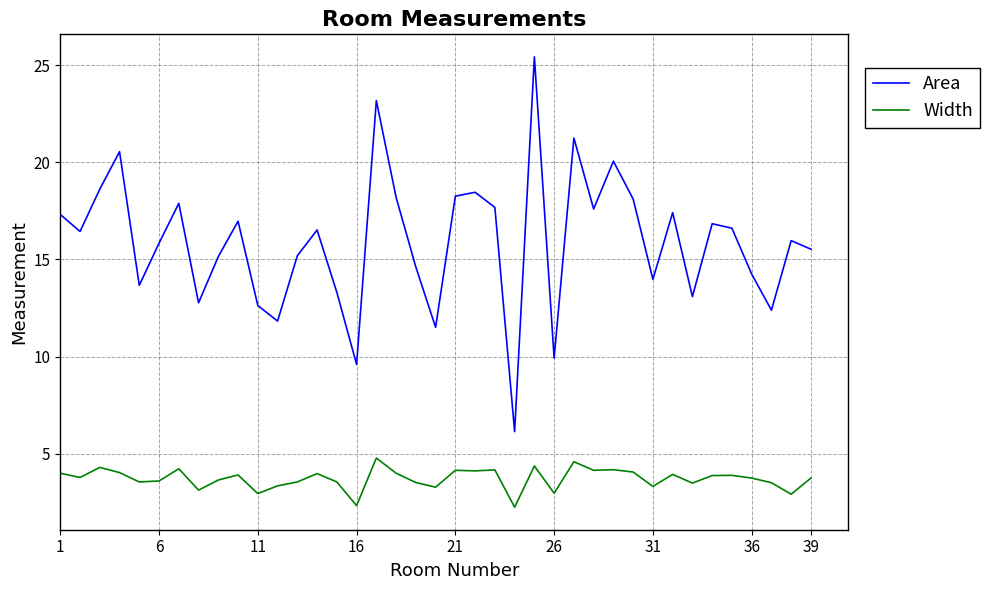

What is the difference between the maximum and minimum values in the Area series?

19.3